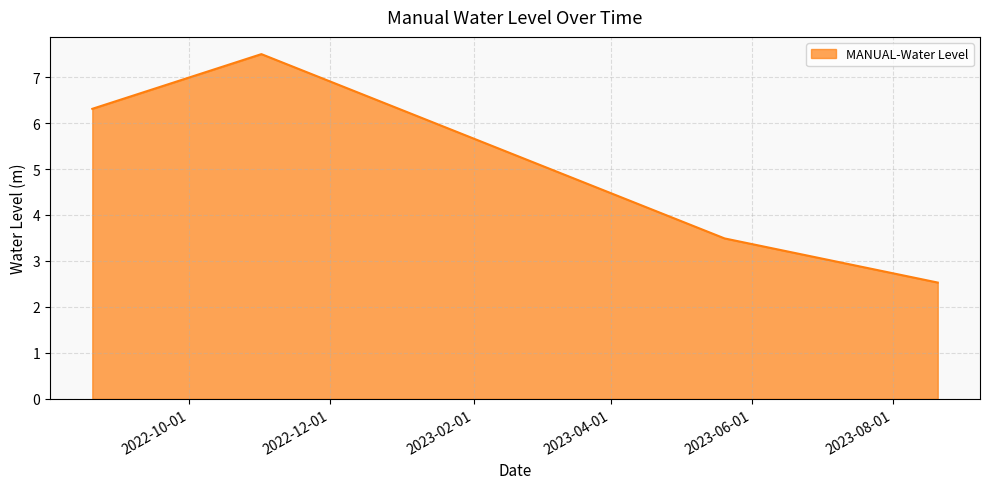

What is the difference between the second highest and minimum values?

3.8